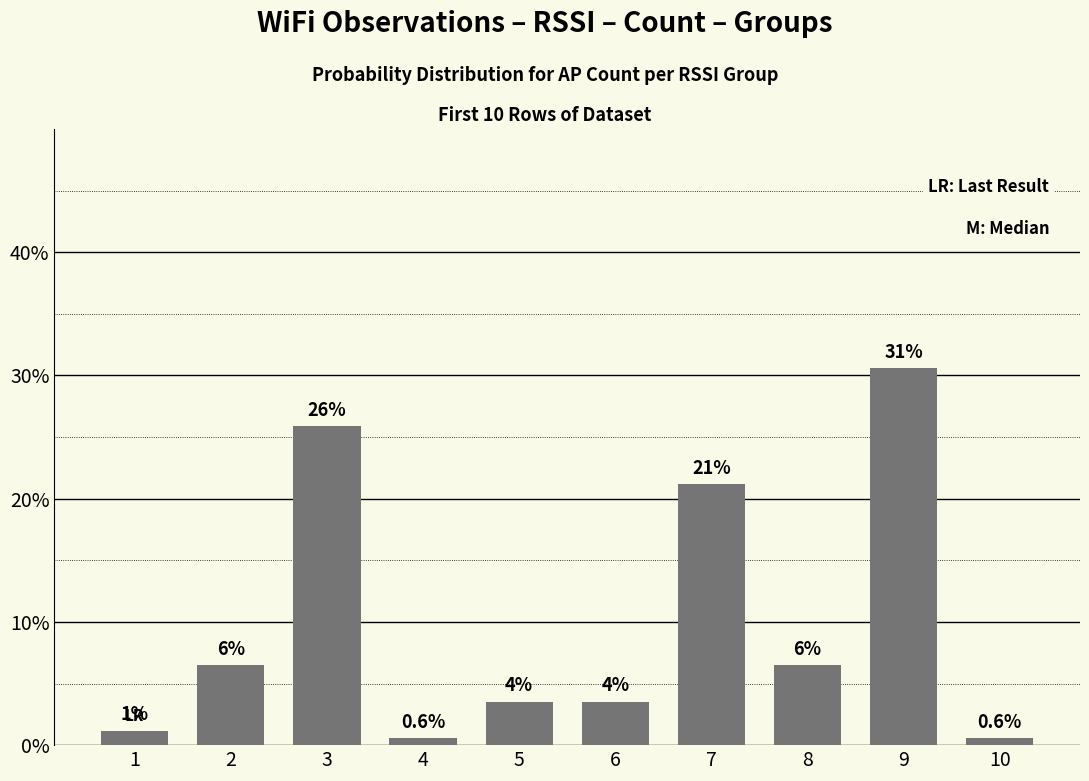

List the labels in order of value, largest first.

9, 3, 7, 2, 8, 5, 6, 1, 4, 10